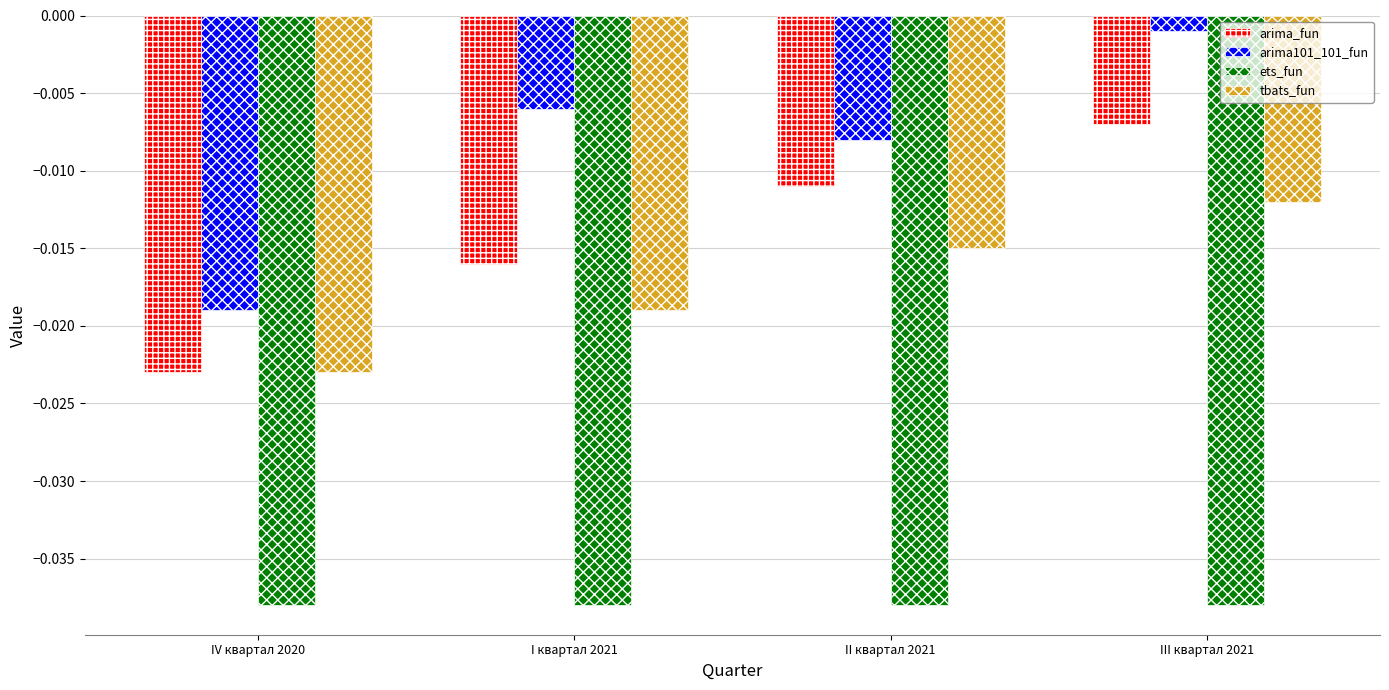

Which series has the widest spread of values?

arima101_101_fun